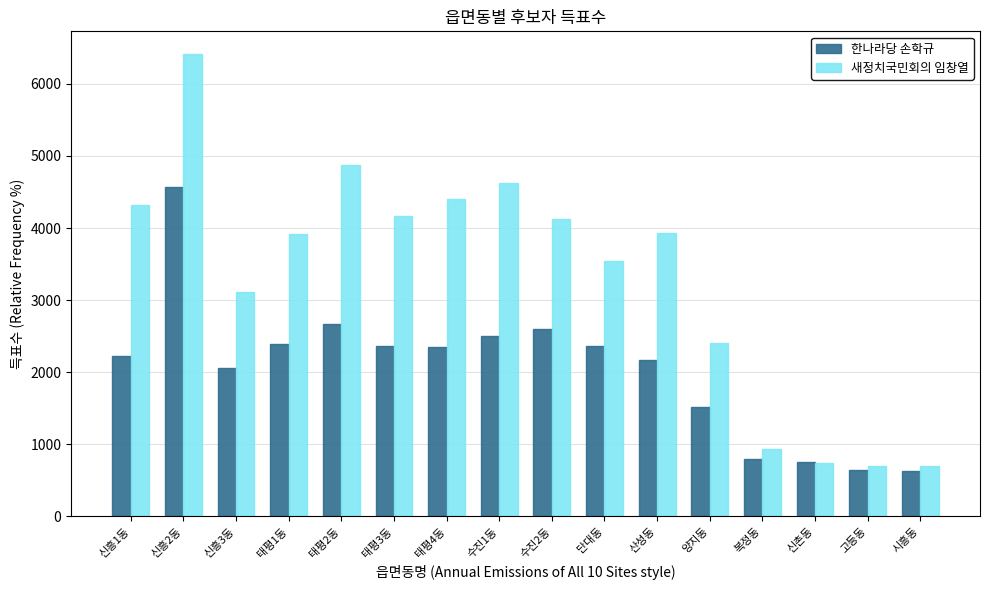

Count the number of categories in the chart.

16